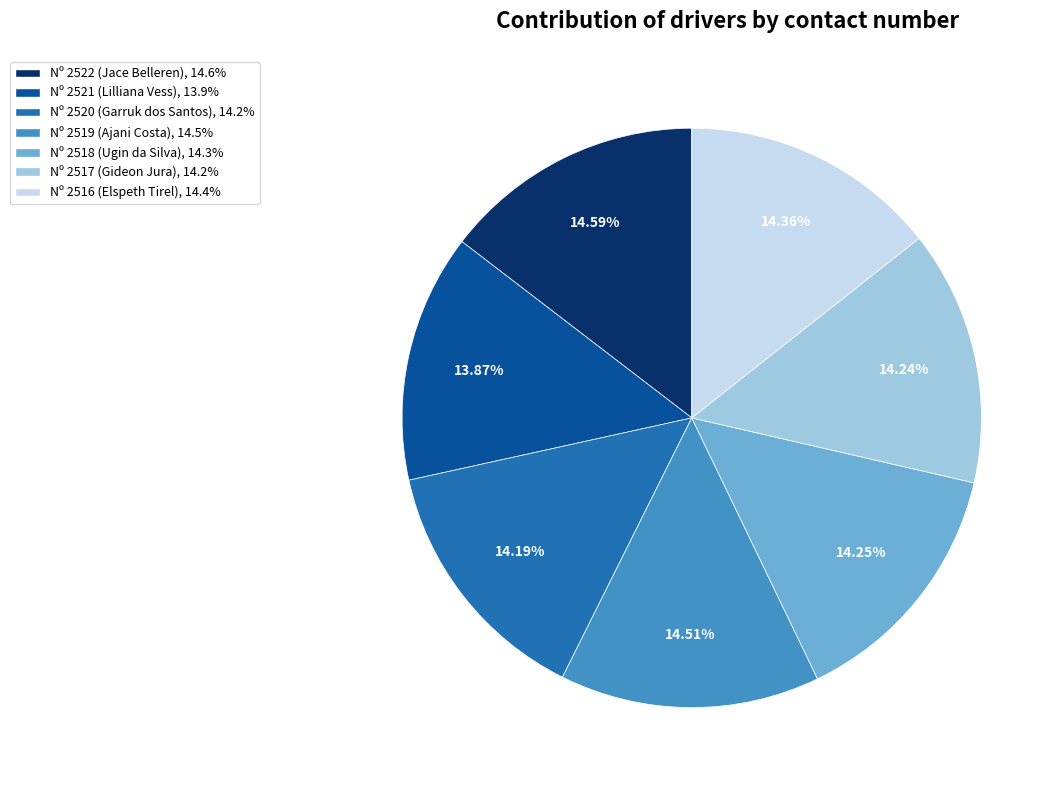

Is there a majority slice in this chart?

No